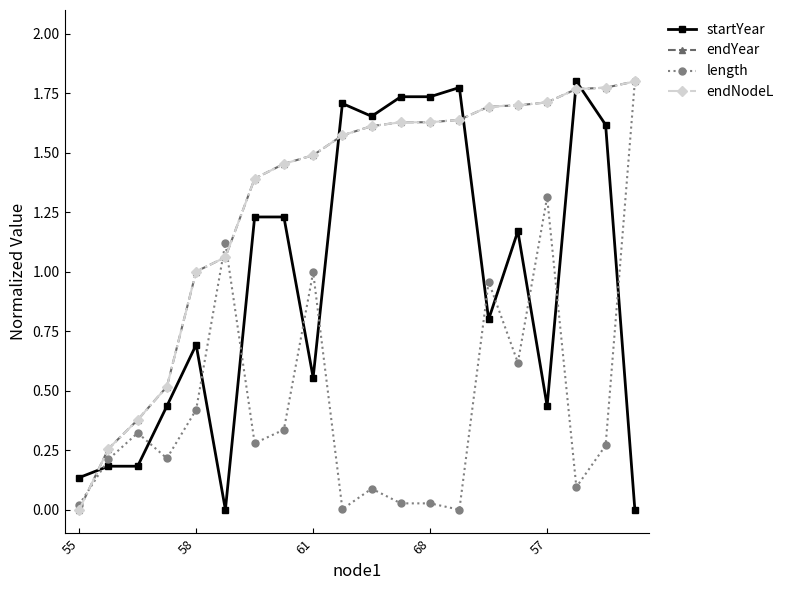

At which label does length reach its minimum?

13